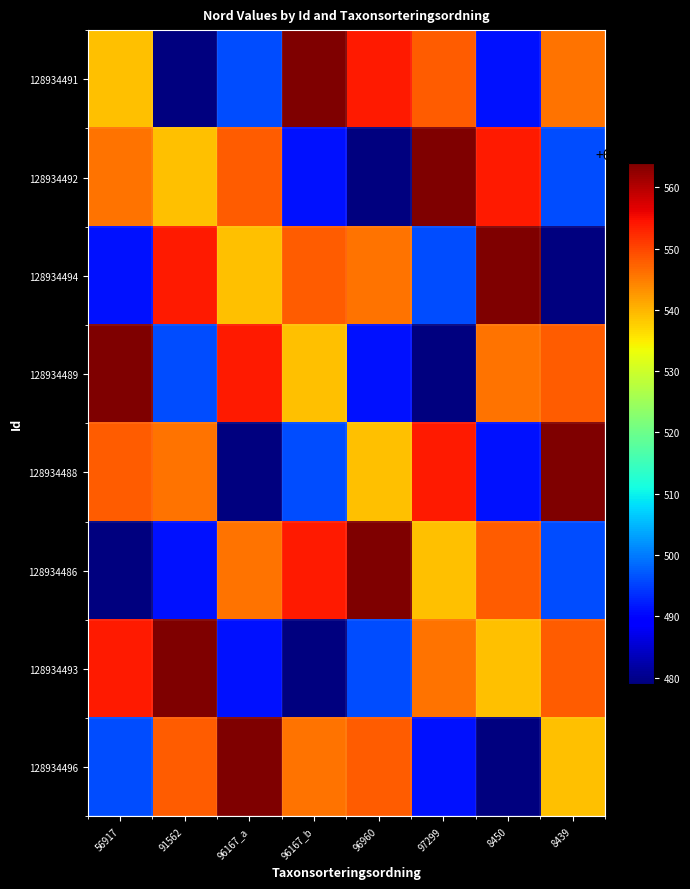

Rank the series by their maximum value, from highest to lowest.

128934491, 128934492, 128934494, 128934489, 128934488, 128934486, 128934493, 128934496